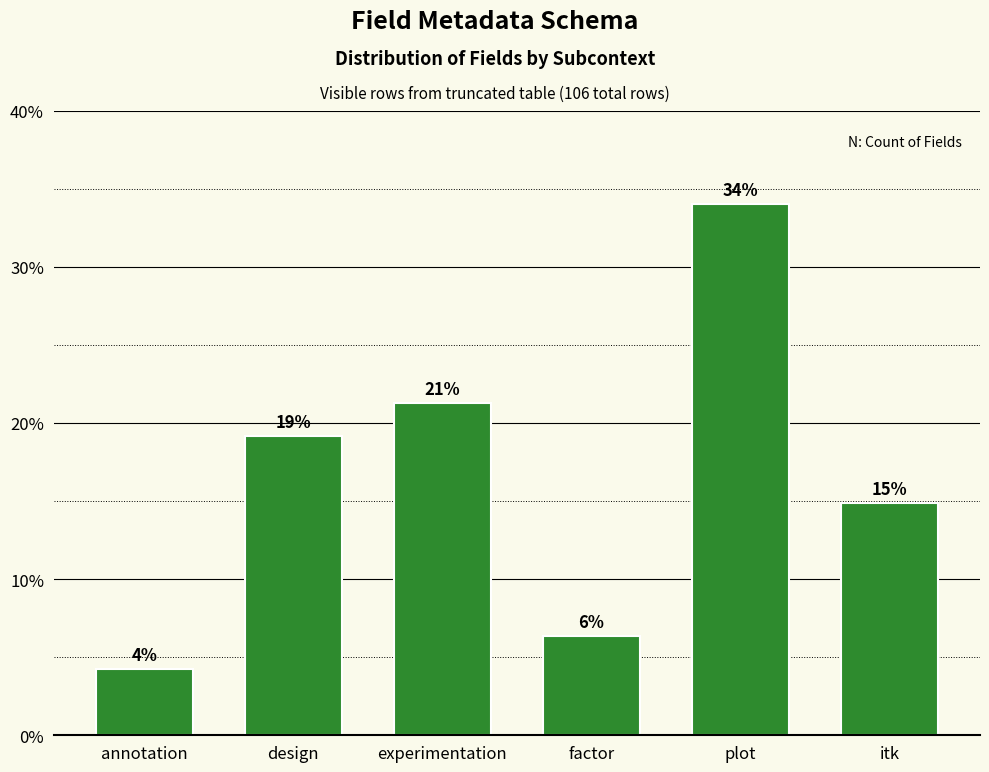

The value at plot is 34.0. True or false?

True